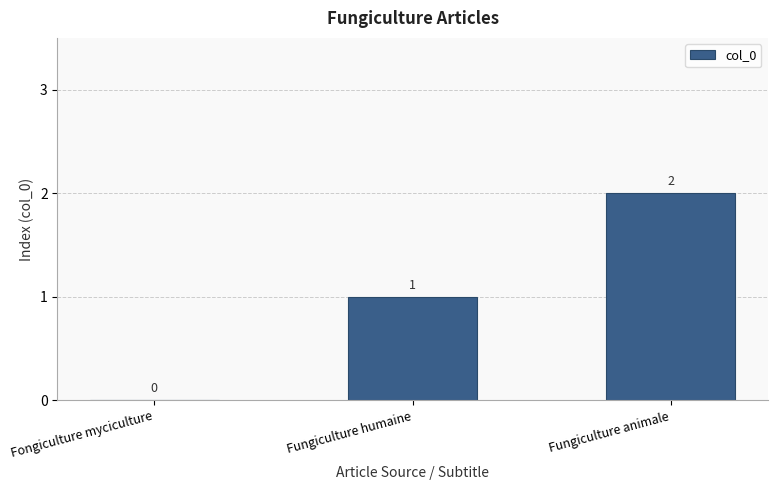

How many distinct data groups are displayed?

1